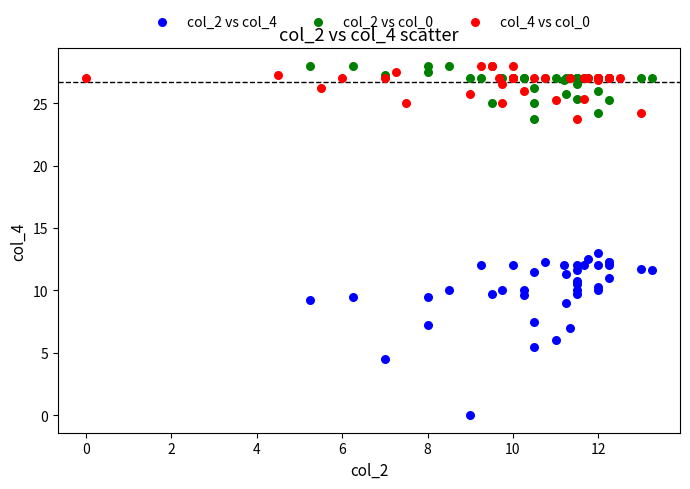

What are all the series names shown in the legend?

col_2 vs col_4, col_2 vs col_0, col_4 vs col_0